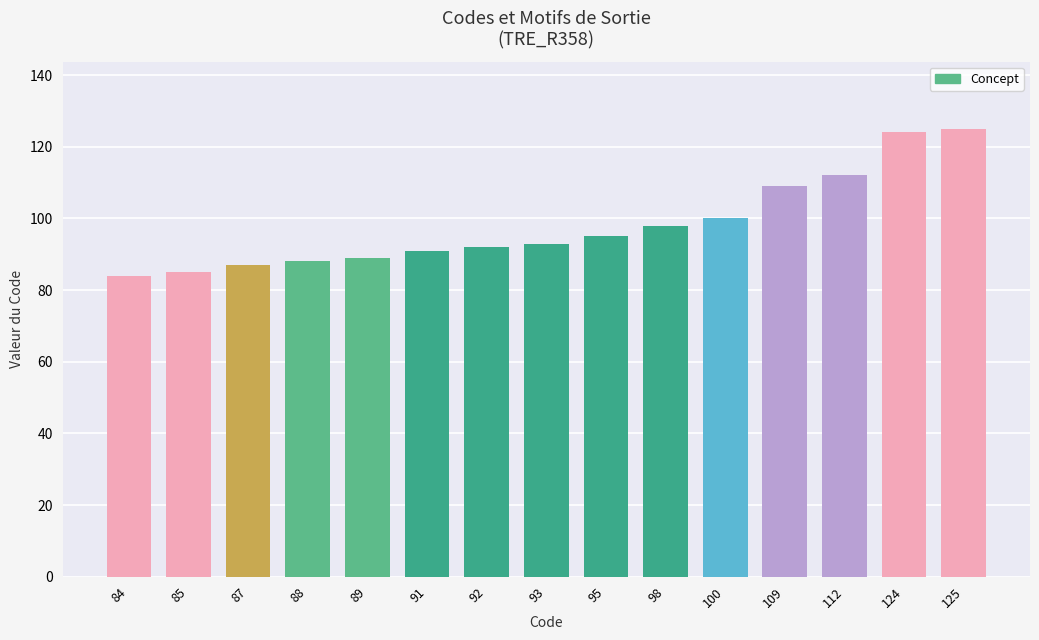

Reading left to right, list all the values displayed in this chart.

84	85	87	88	89	91	92	93	95	98	100	109	112	124	125